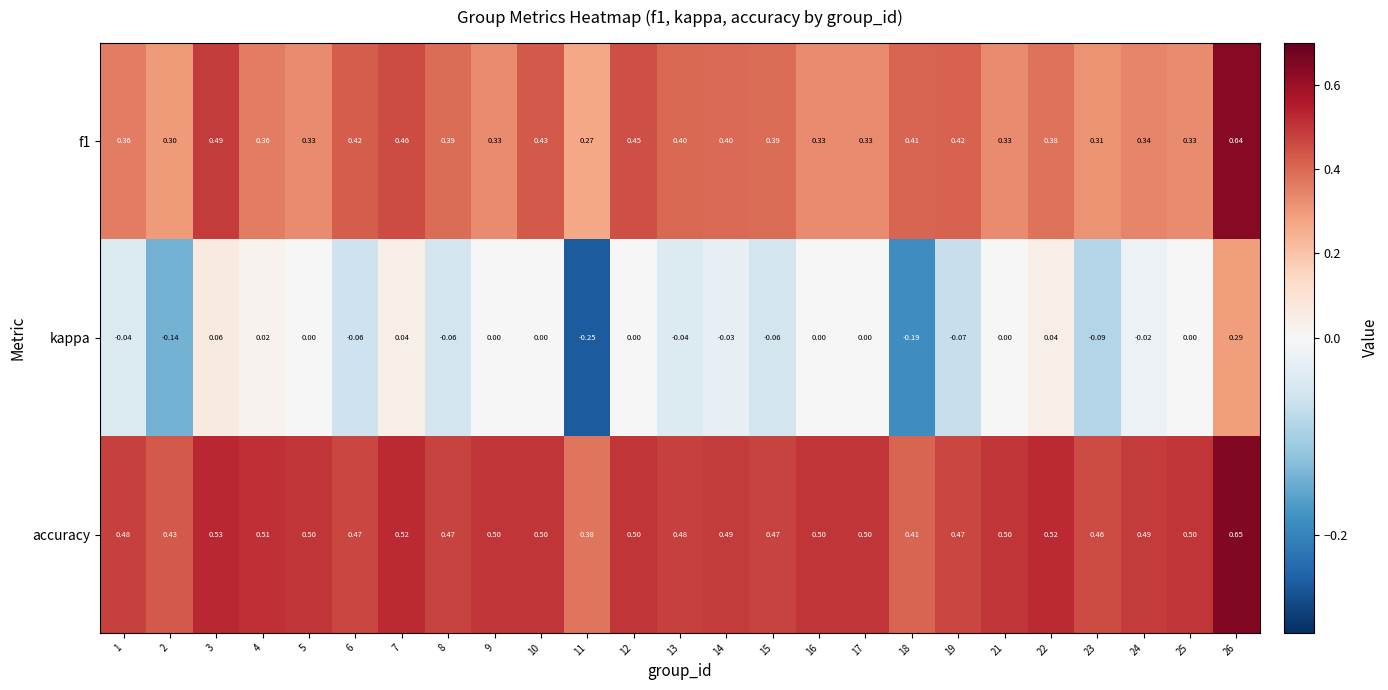

Count the number of data series in this chart.

3